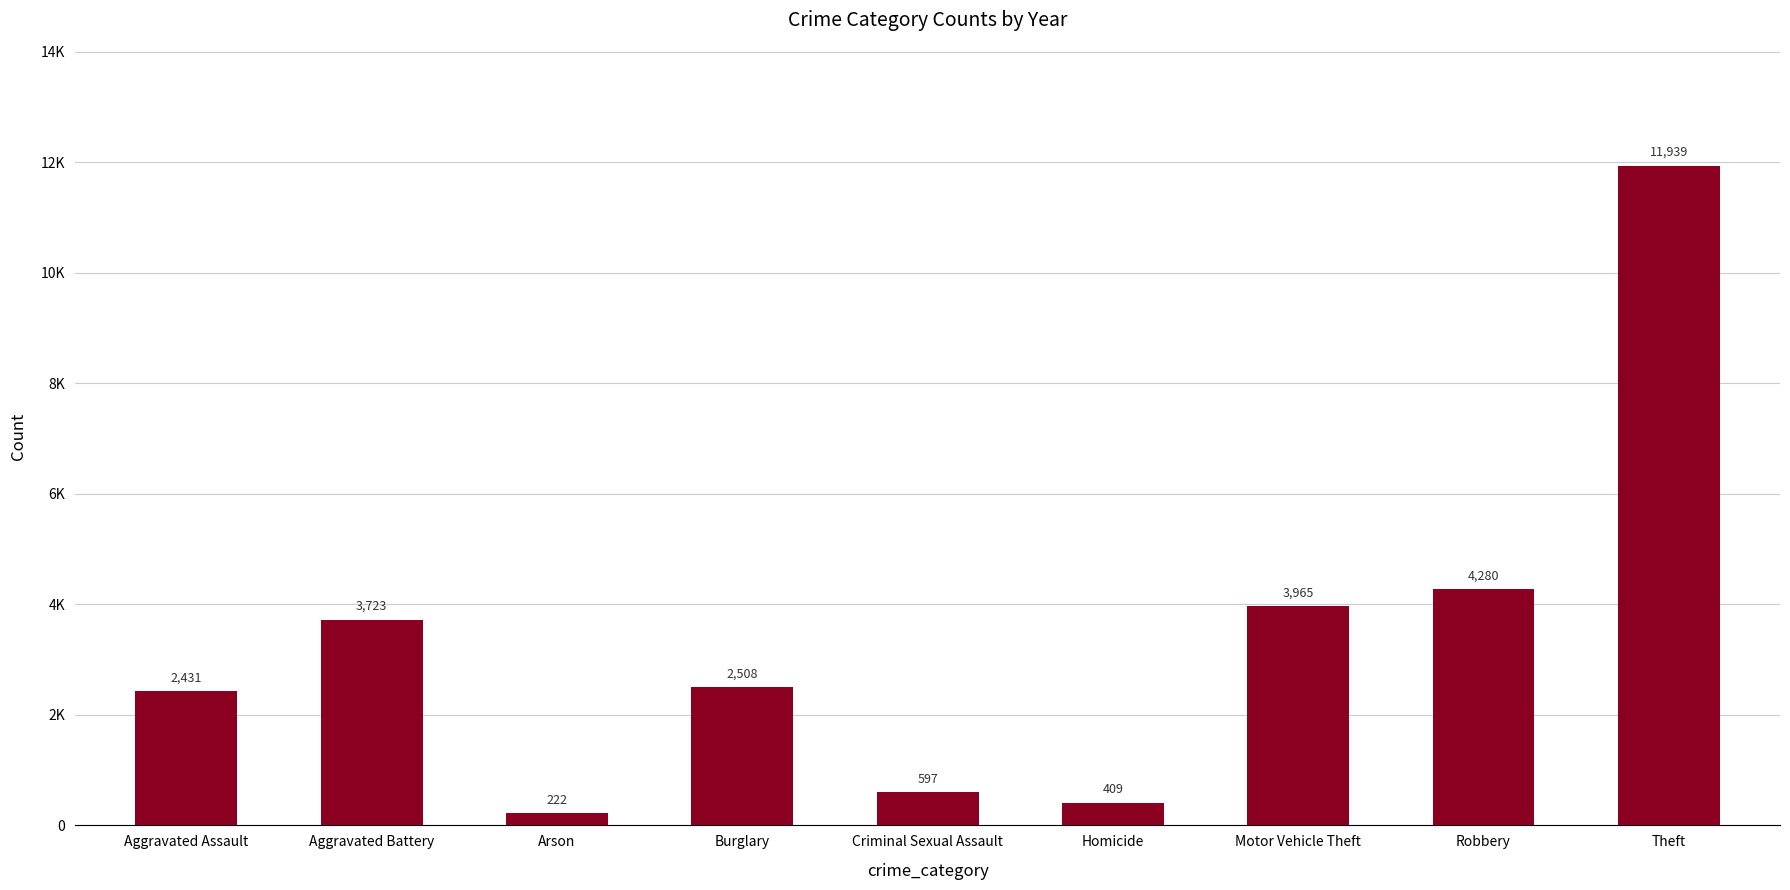

What is the sum of the values at Criminal Sexual Assault and Aggravated Assault?

3028